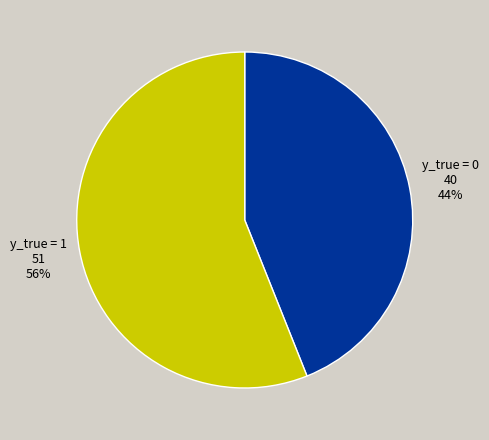

How many segments does this pie chart have?

2